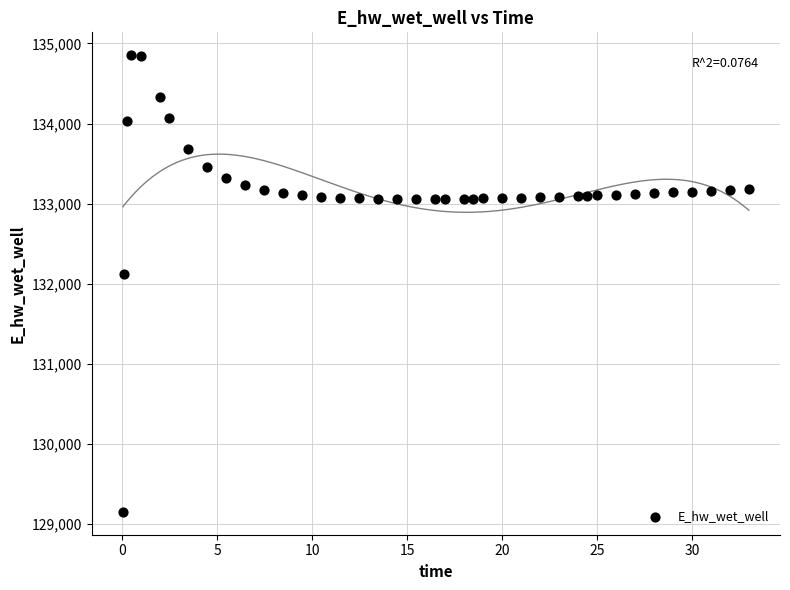

What is the range of Y values (max minus min)?

5699.1